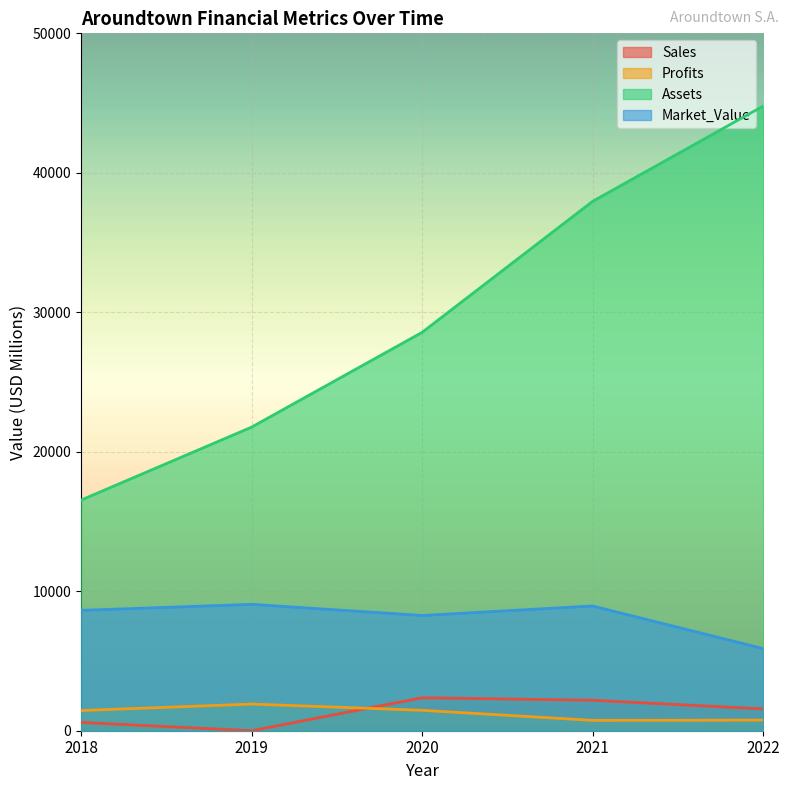

Does the chart display data point markers on the line(s)?

No